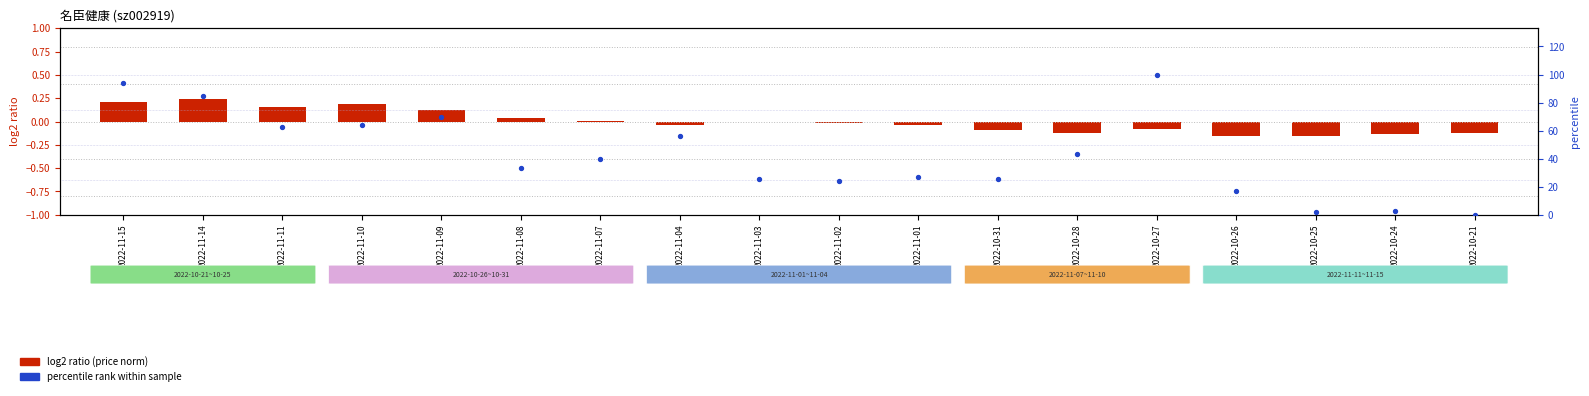

At which category is the sum across all series the highest?

2022-10-27